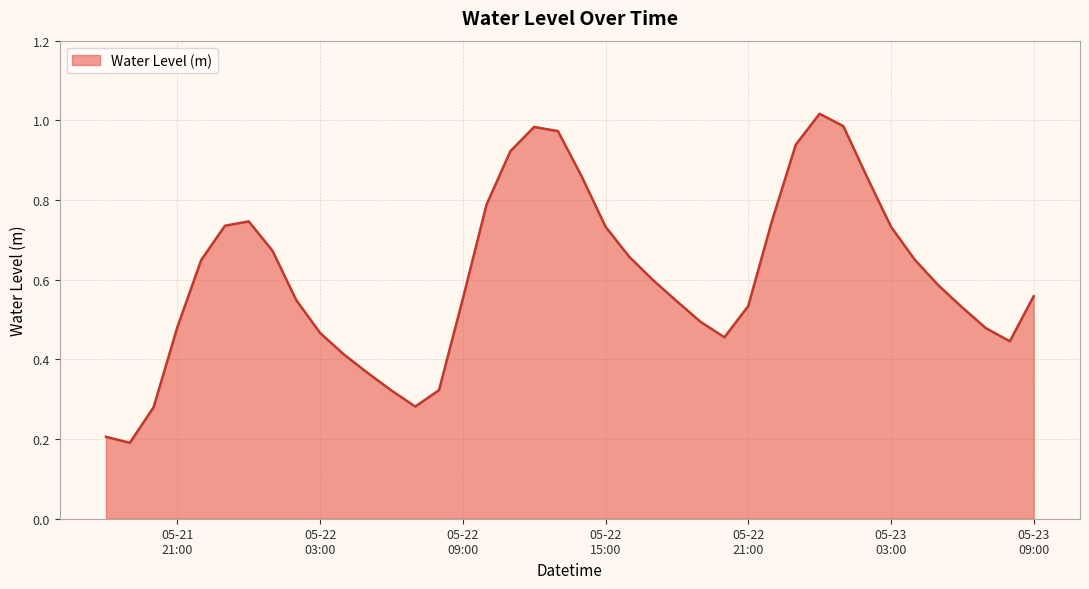

Does the chart display data point markers on the line(s)?

No